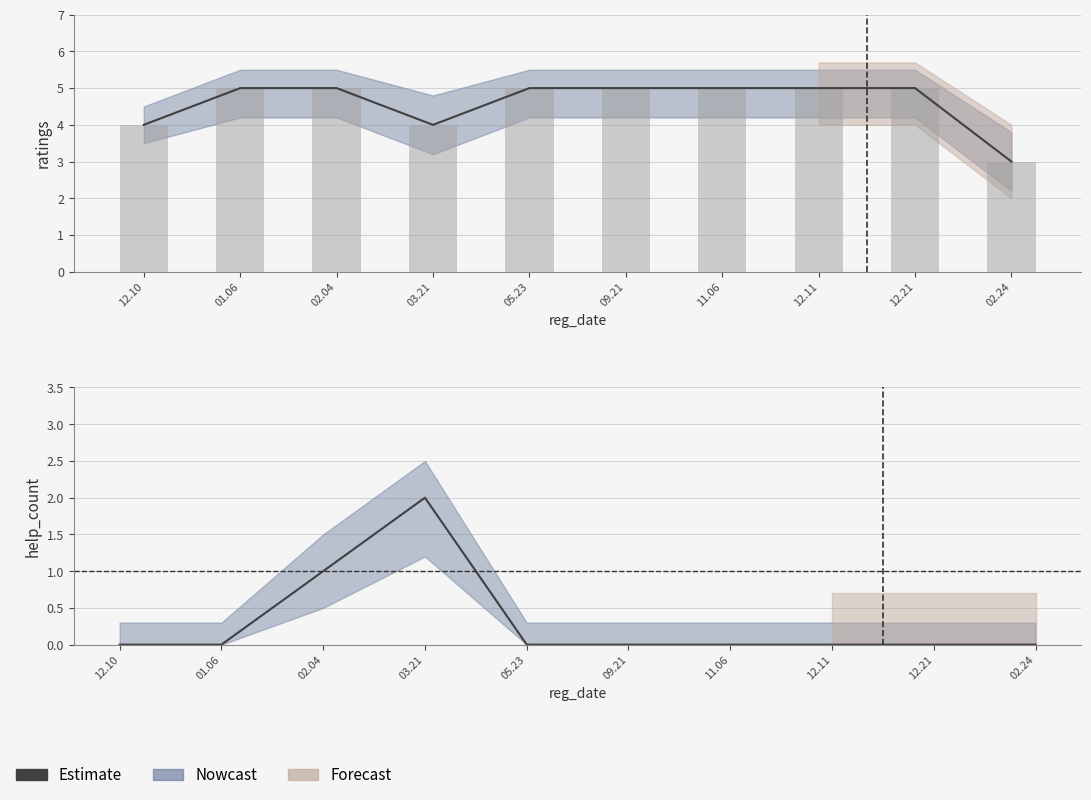

What is the difference between the maximum and minimum values?

2